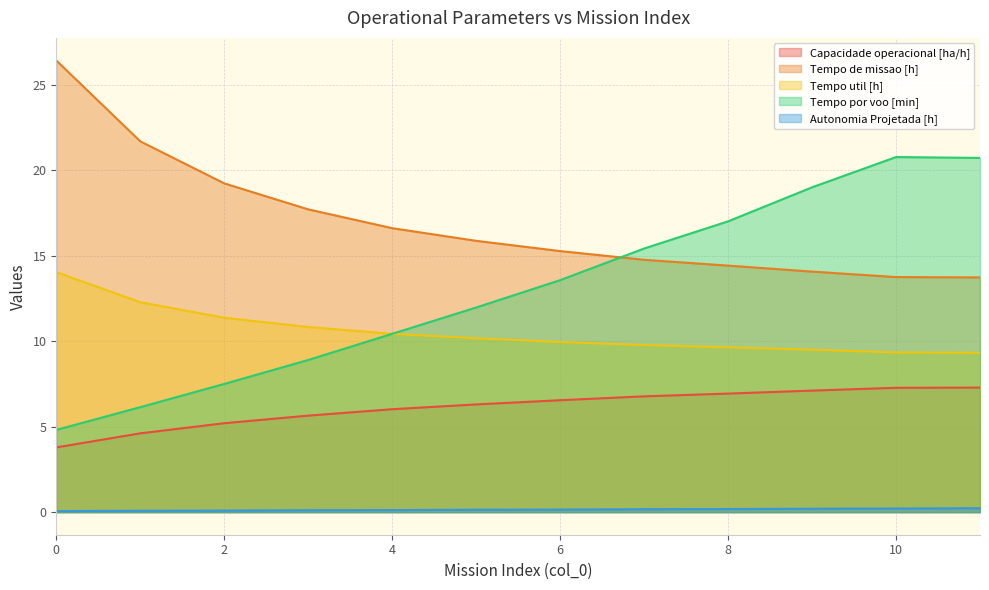

List the labels in order of Tempo de missao [h] value, smallest first.

11, 10, 9, 8, 7, 6, 5, 4, 3, 2, 1, 0